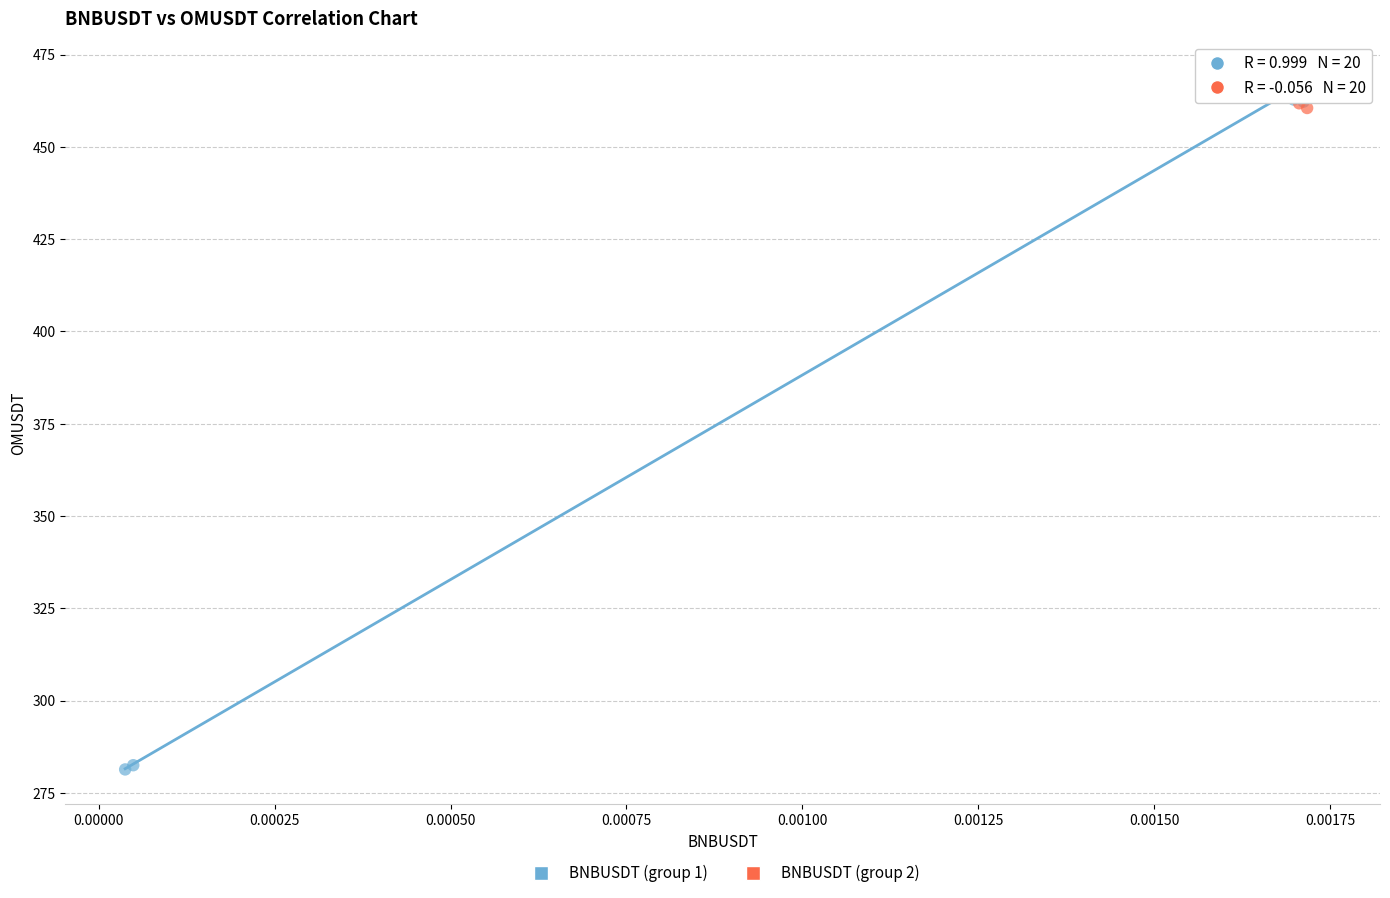

Which series contains the lowest Y value?

BNBUSDT (group 1)